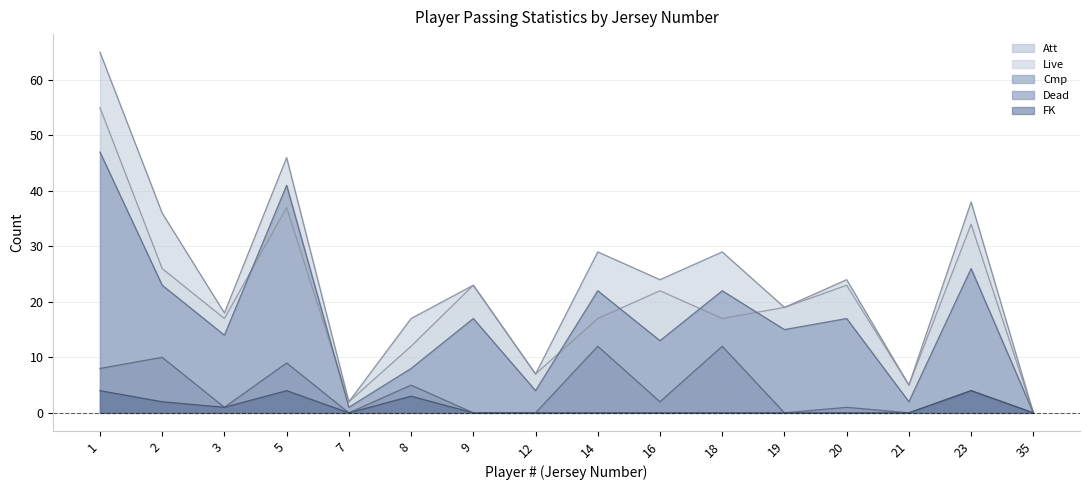

True or false: Att has more than 0 interior local peaks.

True